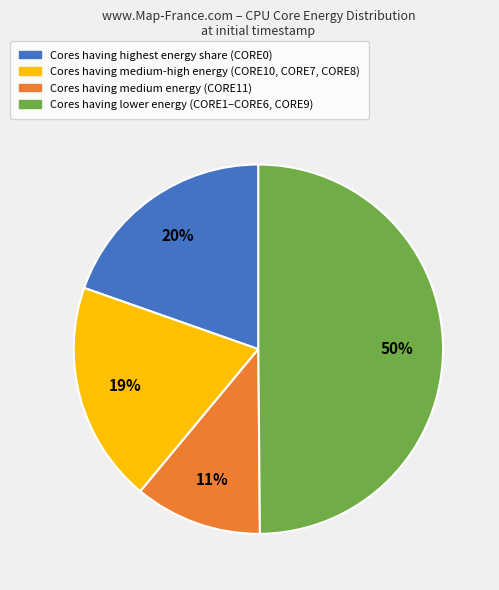

To the nearest percent, what is the average slice percentage?

25%